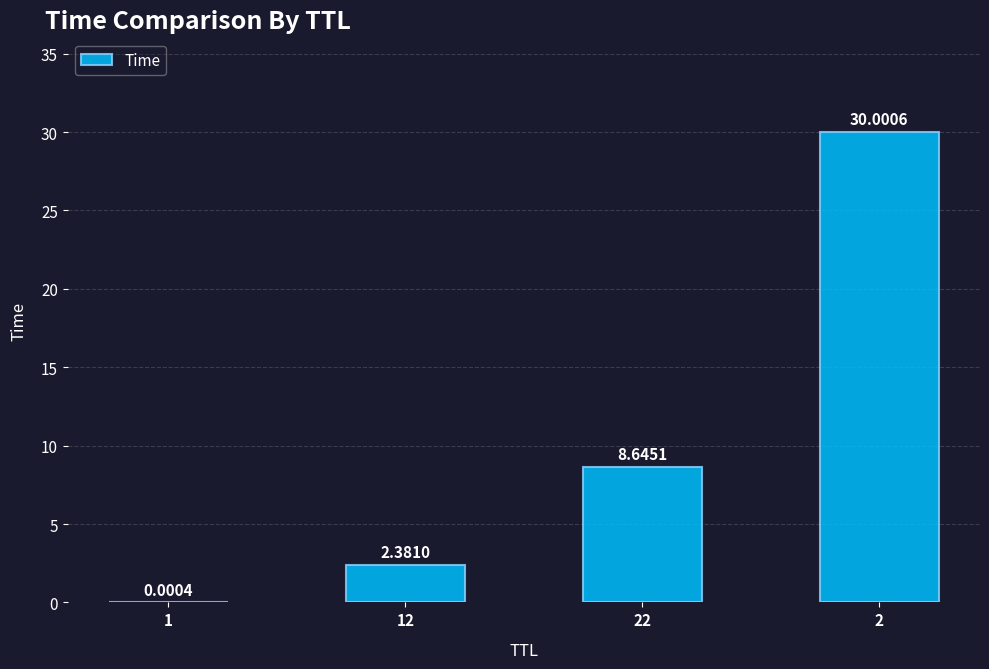

Where is the data nearest to the value 15?

22